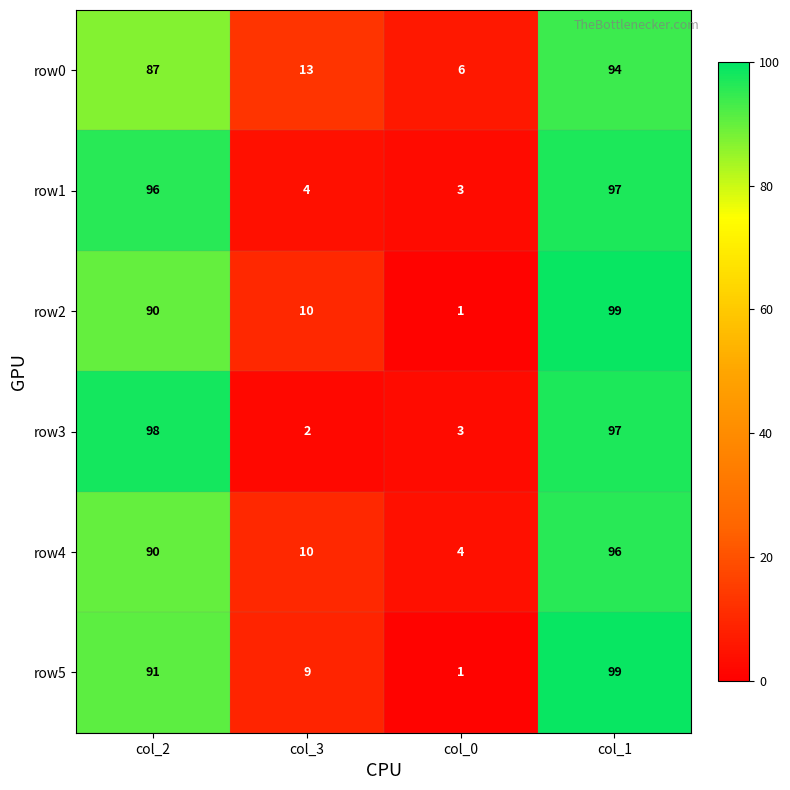

What is the smallest value displayed?

1